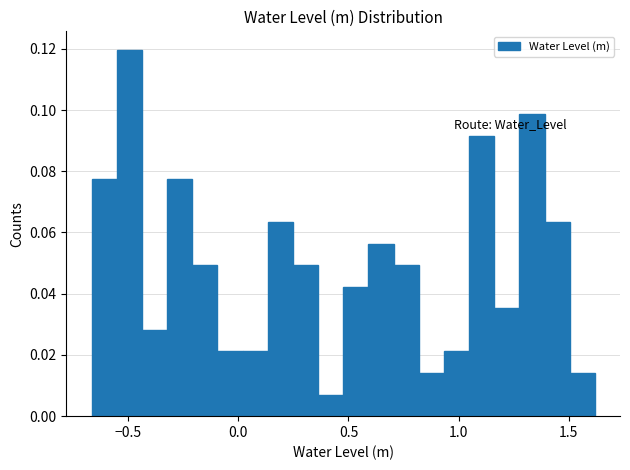

Around what value on the x-axis is the tallest bar? Give the approximate position of its centre, as read against the axis.

-0.50